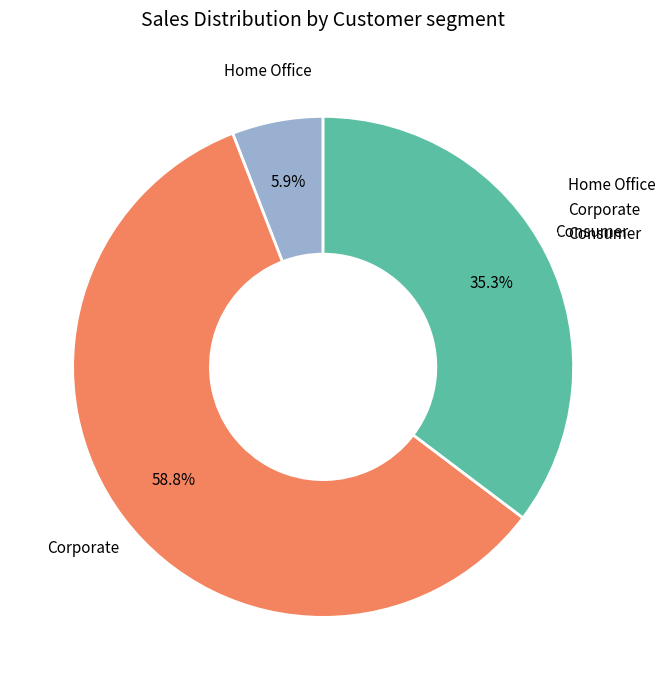

Which category has the smallest portion of the pie?

Home Office